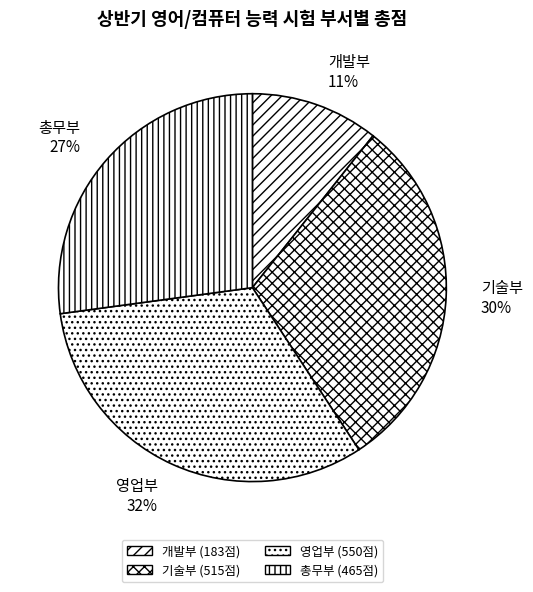

How many segments does this pie chart have?

4